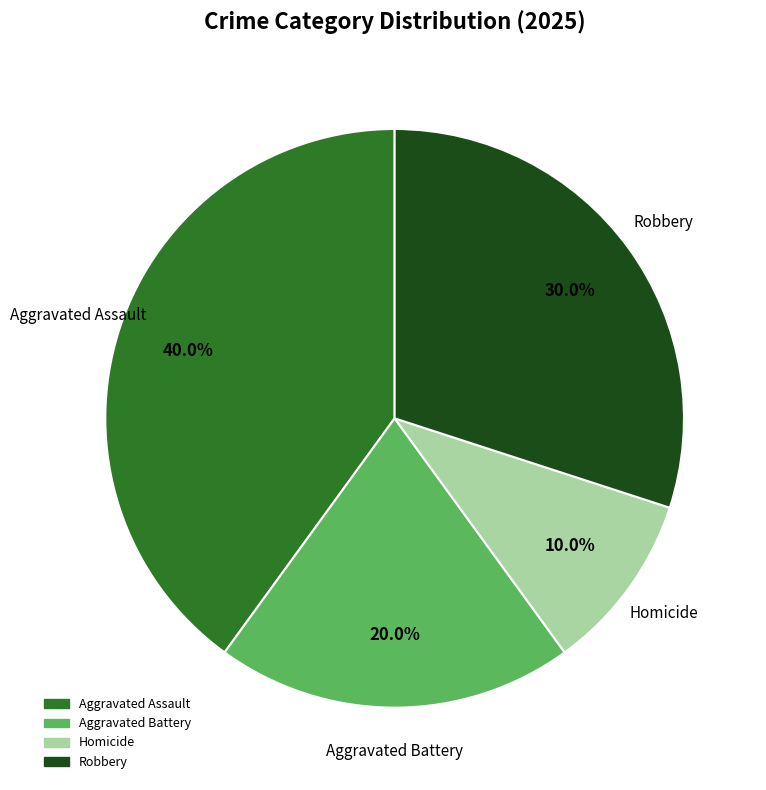

Is it true that Aggravated Assault is 47% of the pie?

False